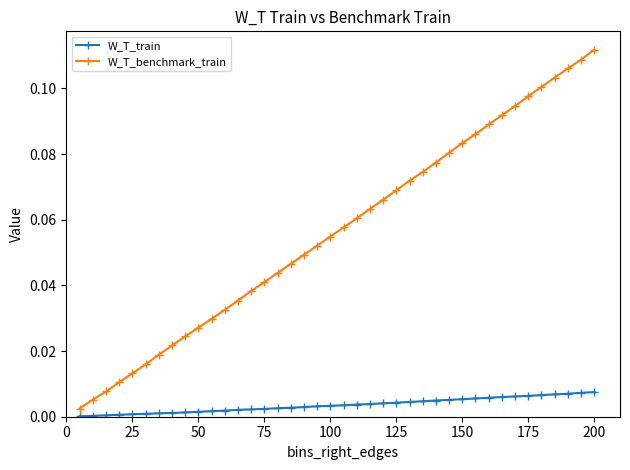

True or false: W_T_benchmark_train has more than 2 interior local peaks.

False